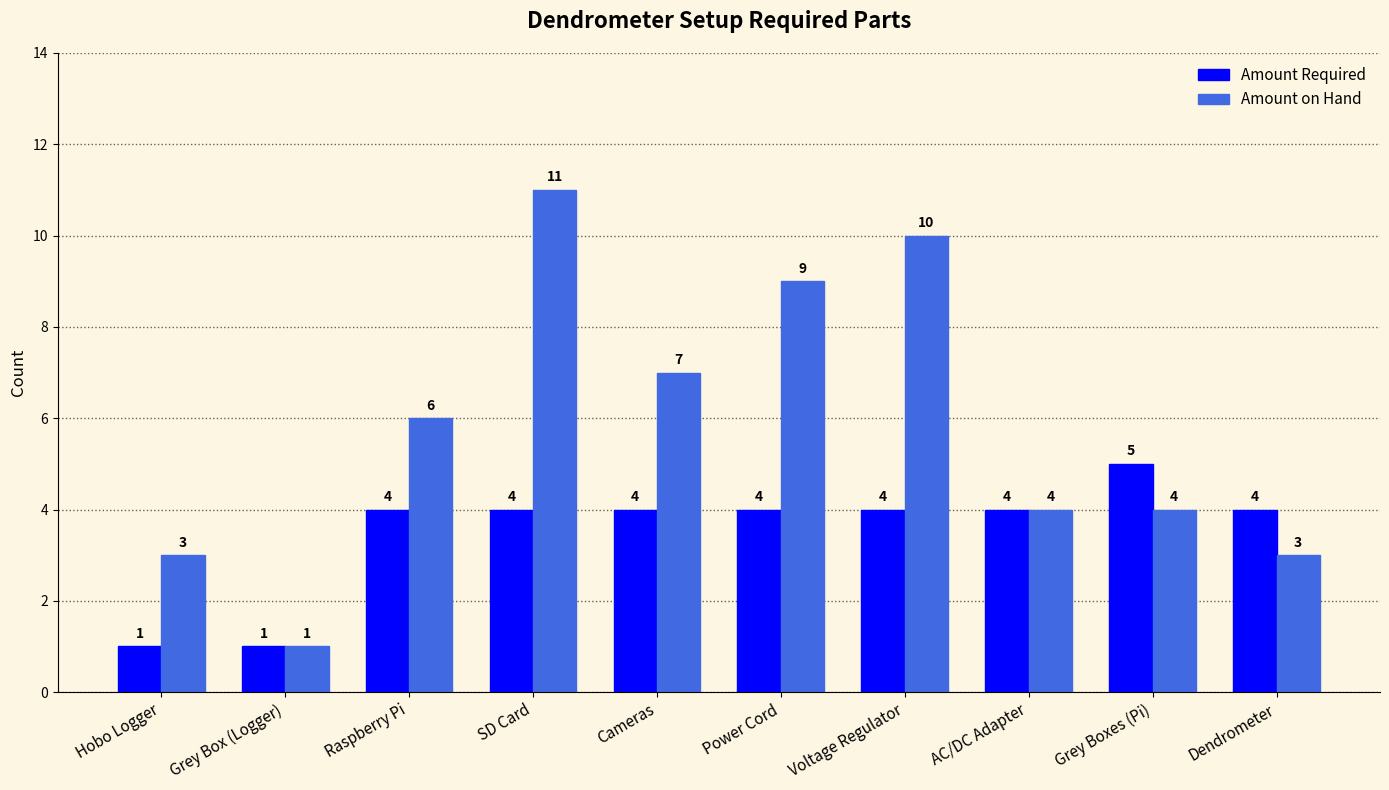

At which label is Amount on Hand closest to 6?

Raspberry Pi